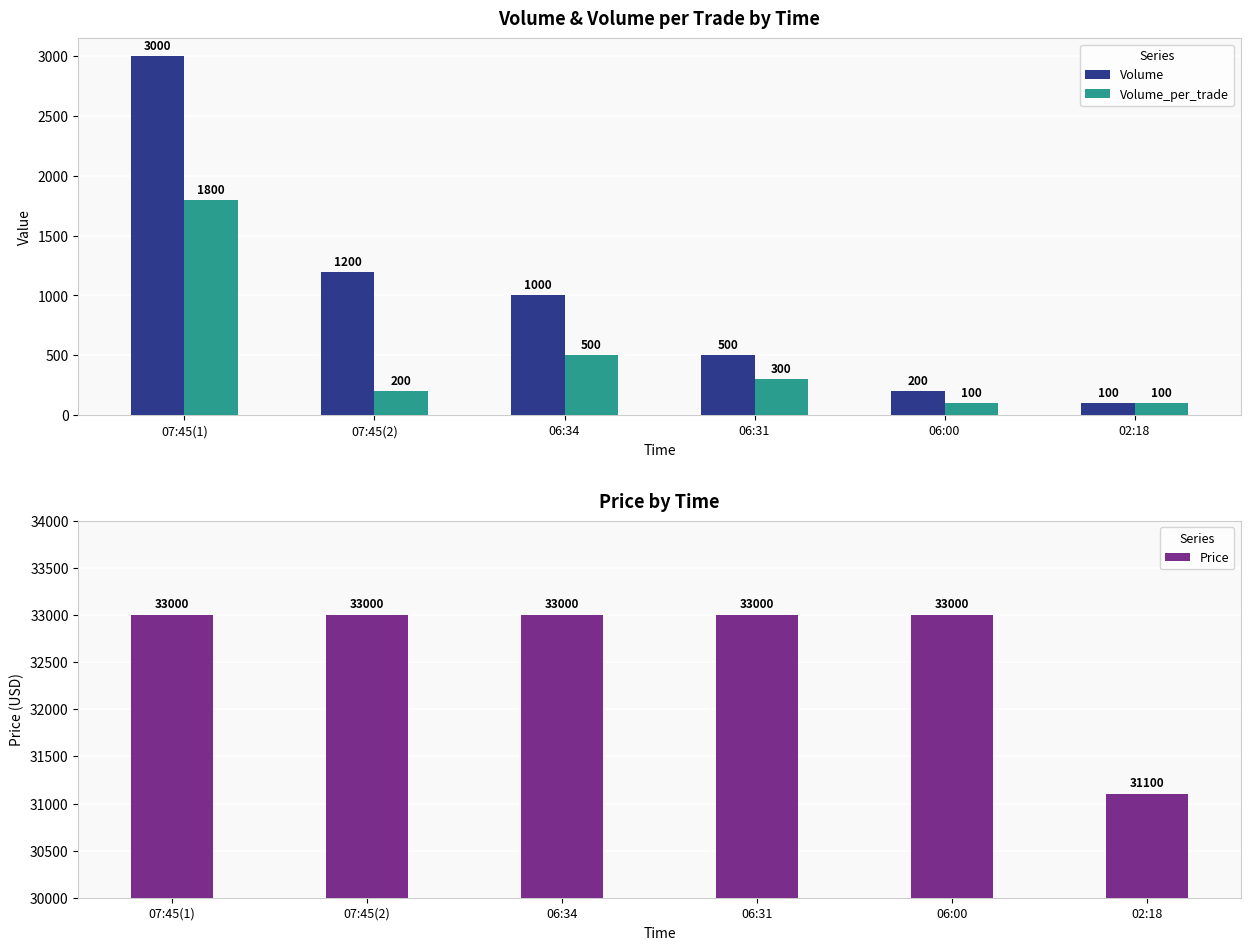

What is the minimum value shown in the chart?

100